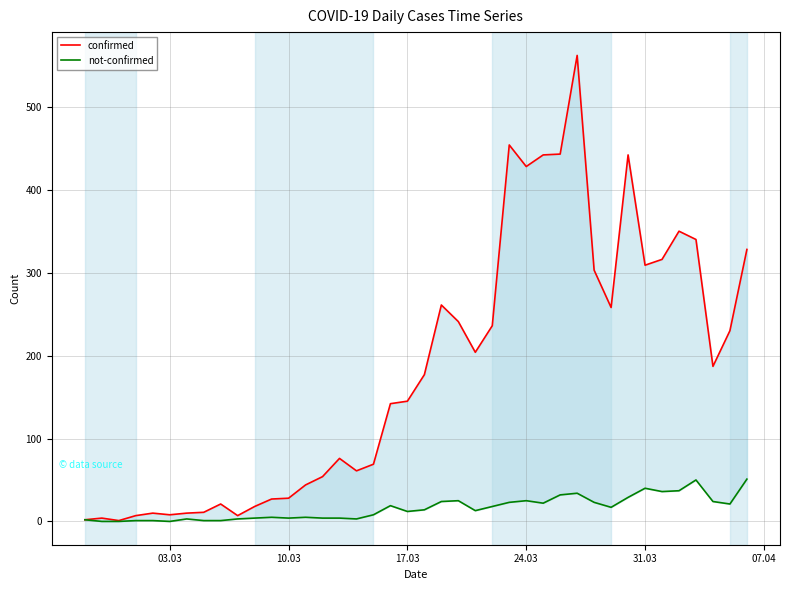

Rank the series by their average value, from highest to lowest.

confirmed, not-confirmed